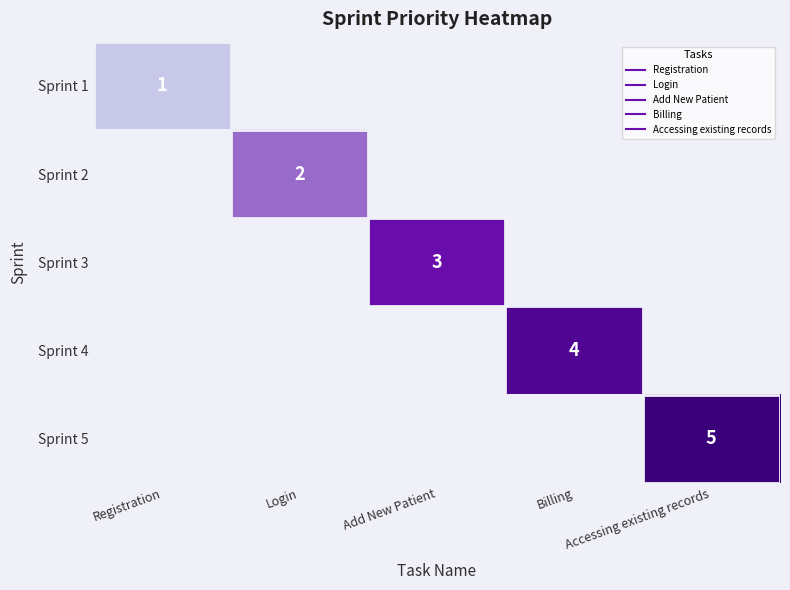

How many series are shown in this chart?

5